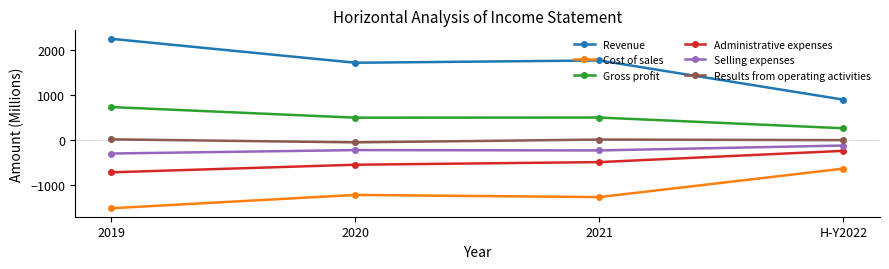

How many lines are shown in the chart?

6